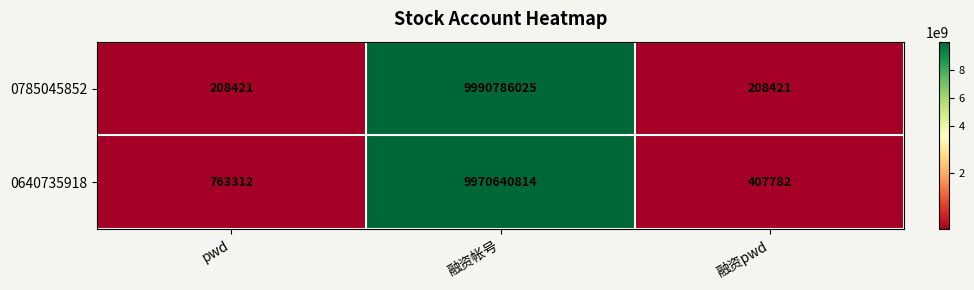

Which label corresponds to the largest value in the chart?

融资帐号